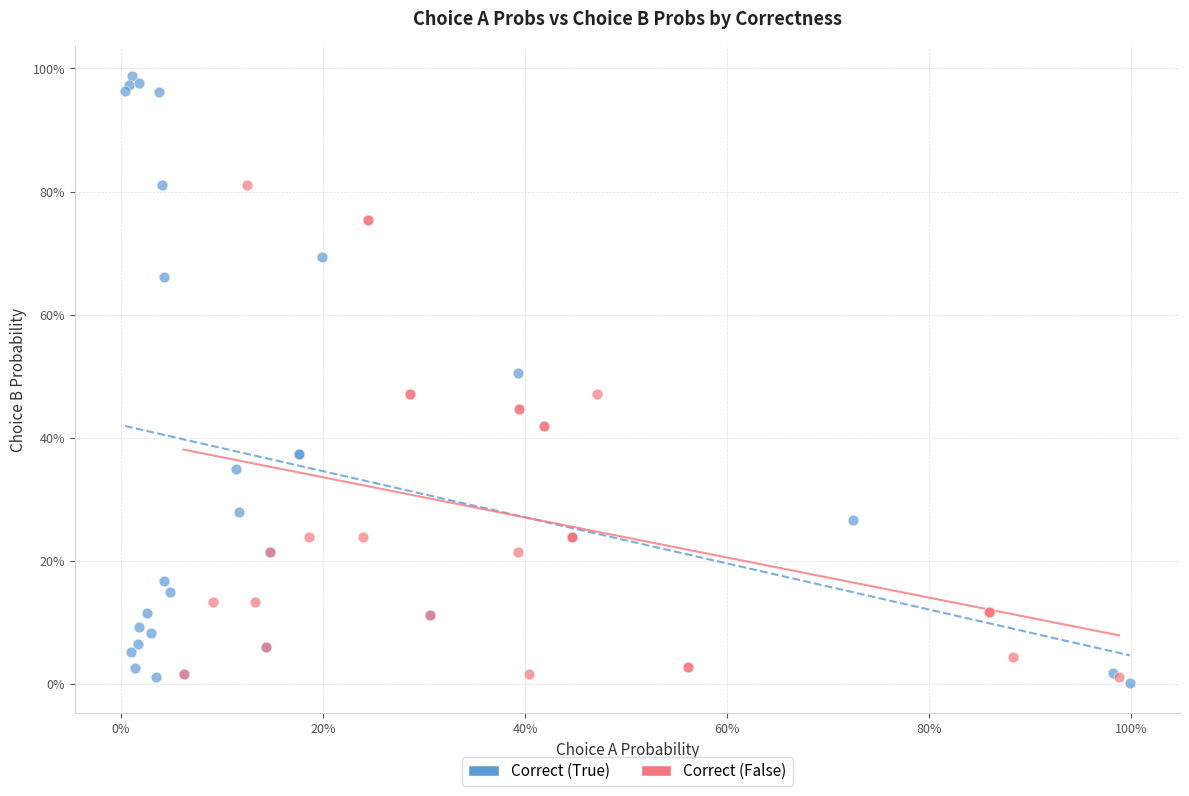

Which series reaches the maximum Y coordinate?

Correct (True)